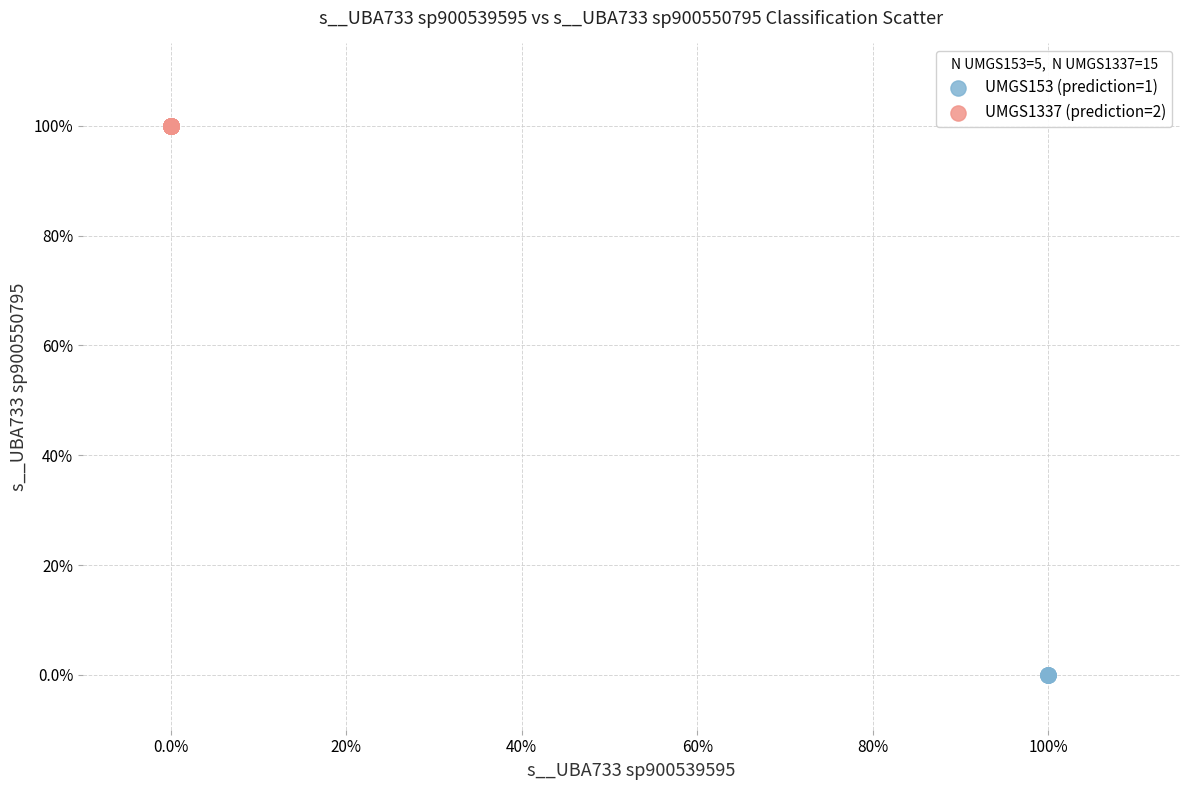

What are all the series names shown in the legend?

UMGS153 (prediction=1), UMGS1337 (prediction=2)